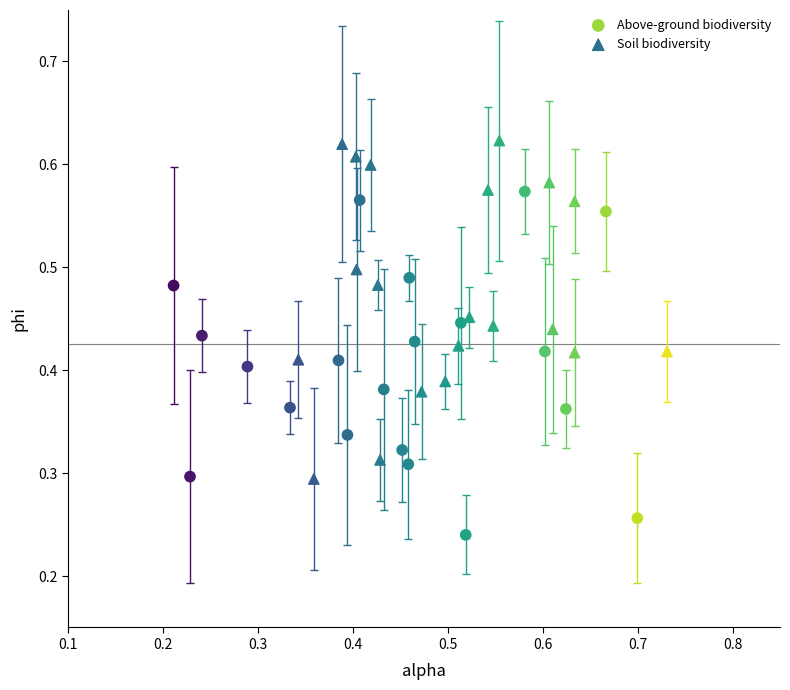

Which series reaches the maximum Y coordinate?

Soil biodiversity